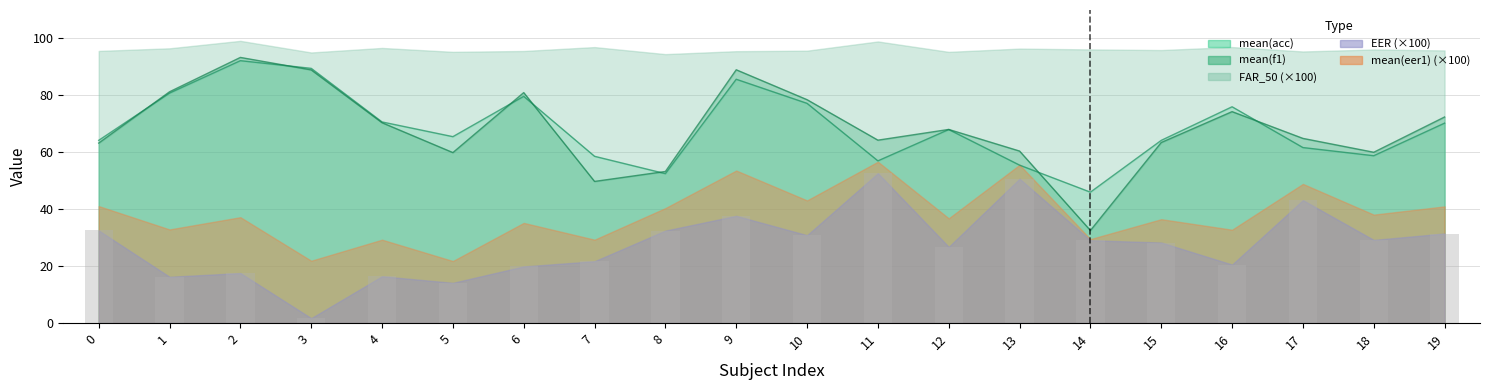

What is the value of the mean(acc) bar at the 12th from the left?

57.0